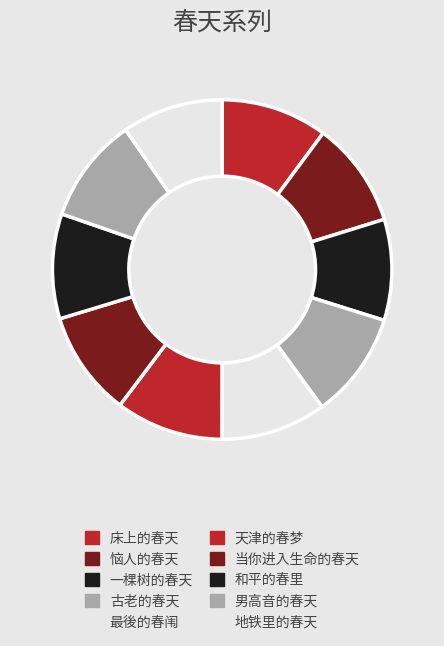

What is the change in value from 当你进入生命的春天 to 和平的春里?

-990